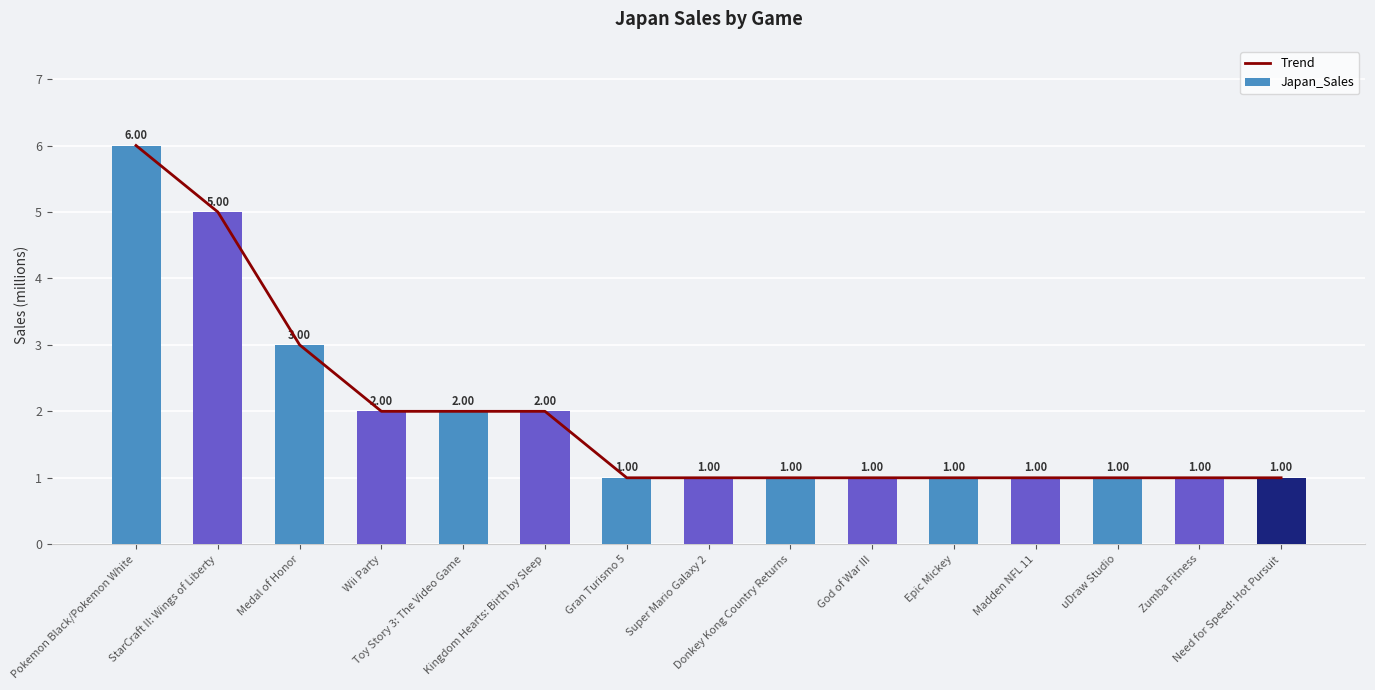

Reading right to left, list all the values displayed in this chart.

Trend: Need for Speed: Hot Pursuit=1	Zumba Fitness=1	uDraw Studio=1	Madden NFL 11=1	Epic Mickey=1	God of War III=1	Donkey Kong Country Returns=1	Super Mario Galaxy 2=1	Gran Turismo 5=1	Kingdom Hearts: Birth by Sleep=2	Toy Story 3: The Video Game=2	Wii Party=2	Medal of Honor=3	StarCraft II: Wings of Liberty=5	Pokemon Black/Pokemon White=6
Japan_Sales: Need for Speed: Hot Pursuit=1	Zumba Fitness=1	uDraw Studio=1	Madden NFL 11=1	Epic Mickey=1	God of War III=1	Donkey Kong Country Returns=1	Super Mario Galaxy 2=1	Gran Turismo 5=1	Kingdom Hearts: Birth by Sleep=2	Toy Story 3: The Video Game=2	Wii Party=2	Medal of Honor=3	StarCraft II: Wings of Liberty=5	Pokemon Black/Pokemon White=6